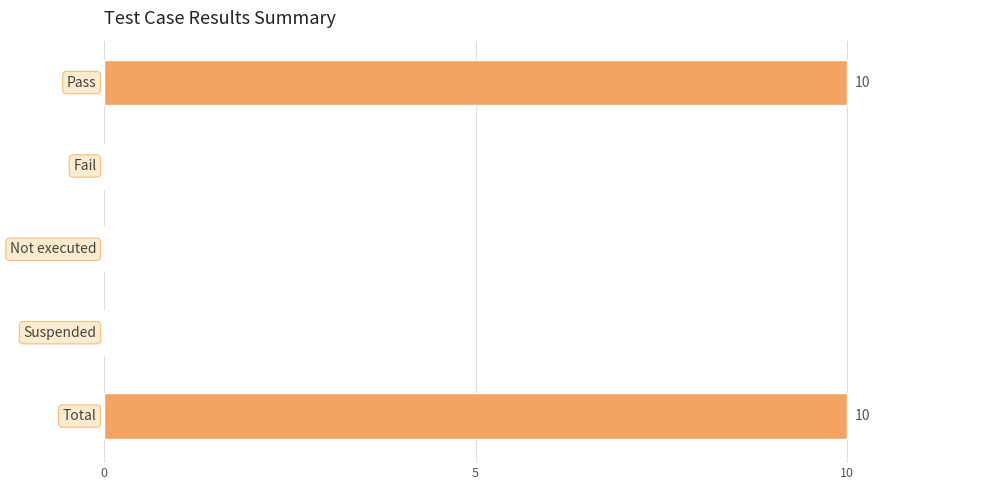

What is the greatest value displayed?

10